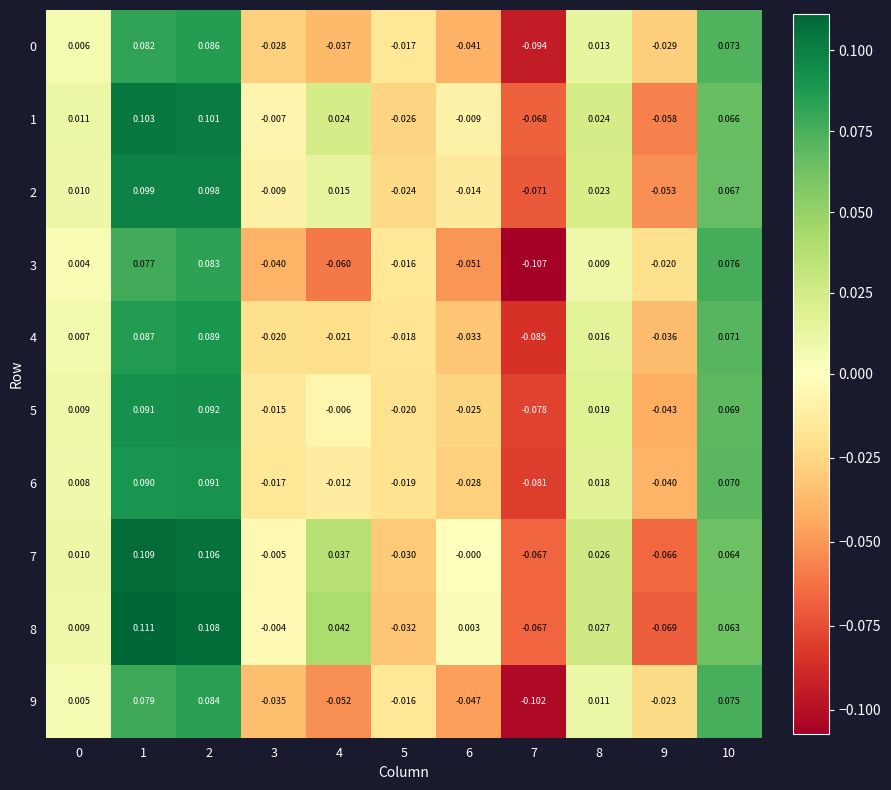

At which category is the sum across all series the highest?

2